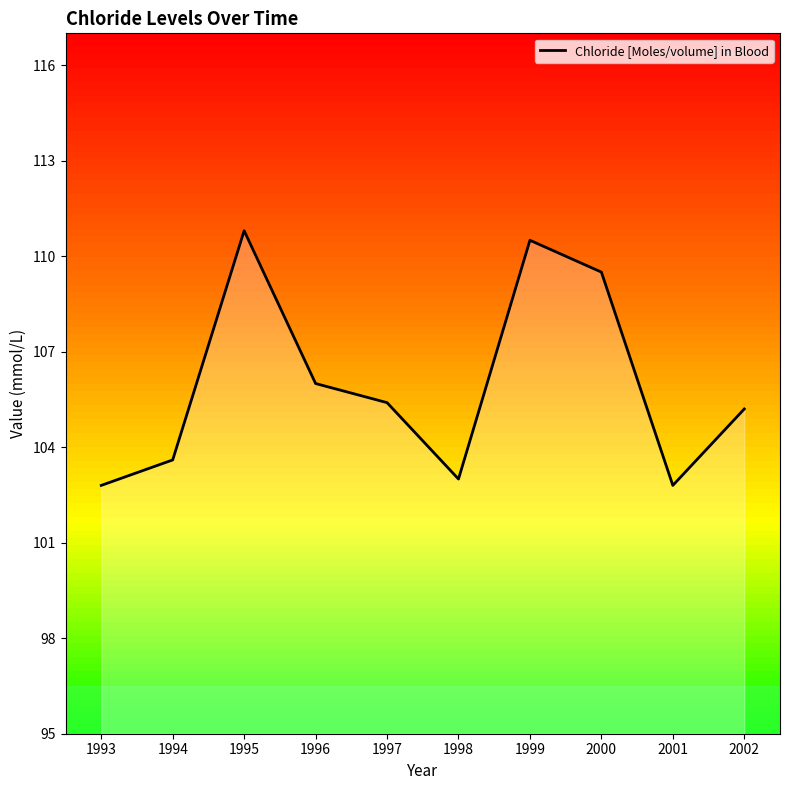

What is the smallest value displayed?

102.8